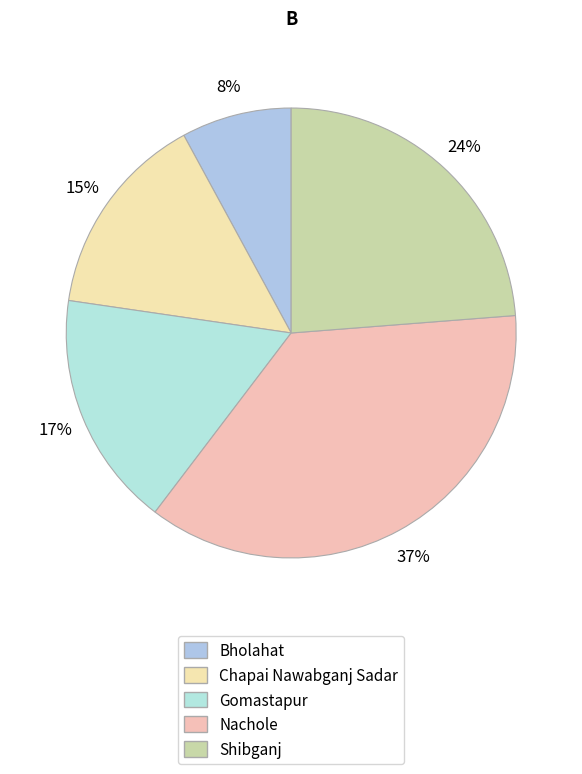

The Chapai Nawabganj Sadar slice represents 15% of the pie. True or false?

True